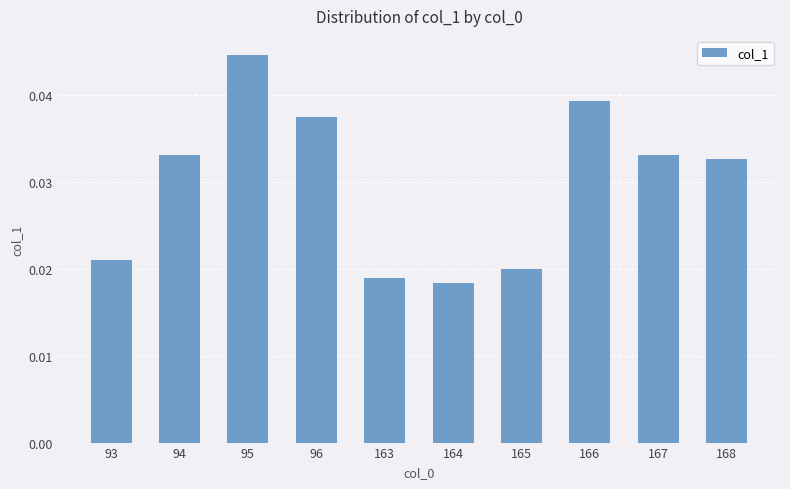

Count the values in the range 0 to 1.

10